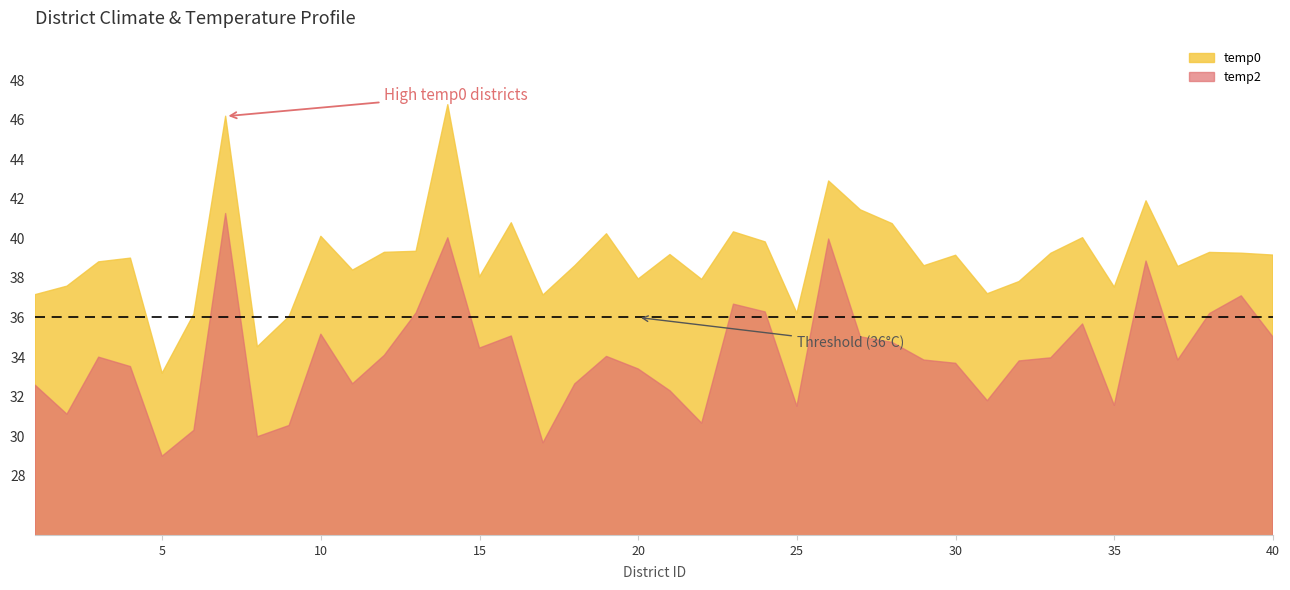

At which category is the sum across all series the highest?

7